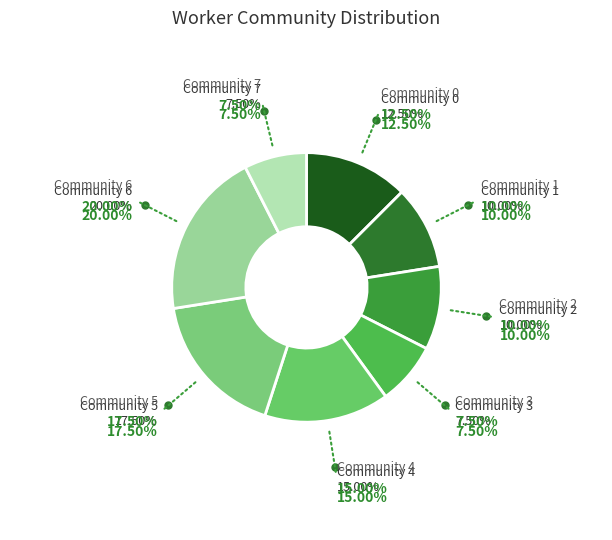

How many segments does this pie chart have?

8